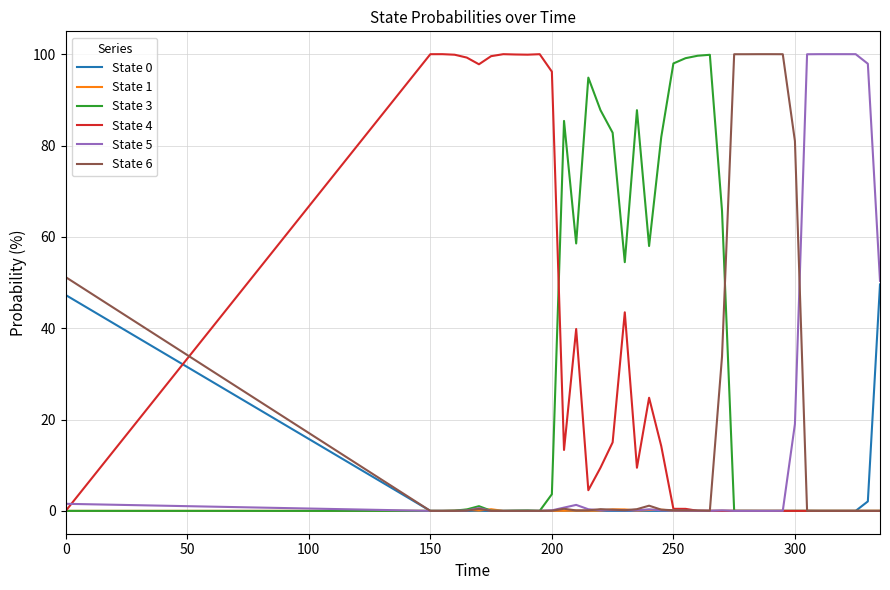

How many lines are shown in the chart?

6